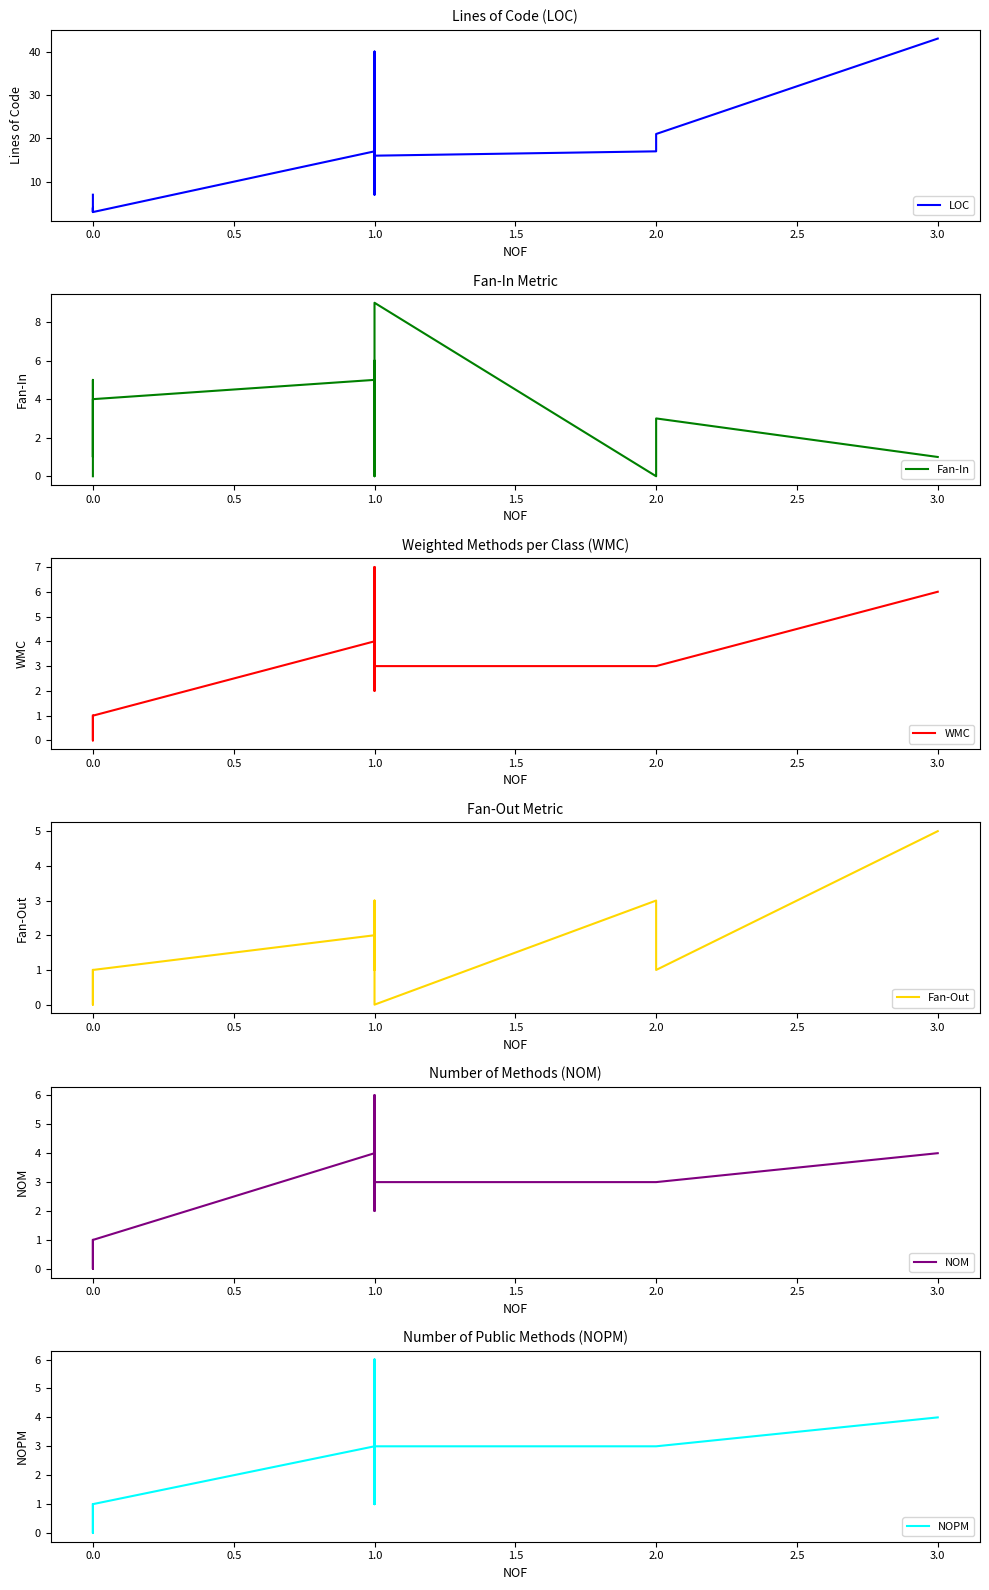

At 0.0, list the series in order from largest to smallest.

LOC, WMC, Fan-Out, NOM, NOPM, Fan-In